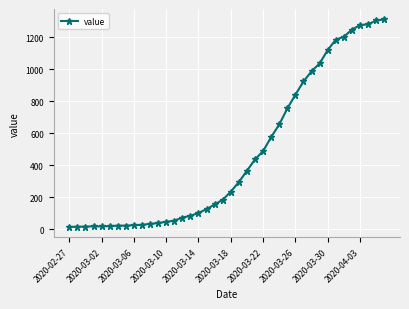

Does the chart display data point markers on the line(s)?

Yes